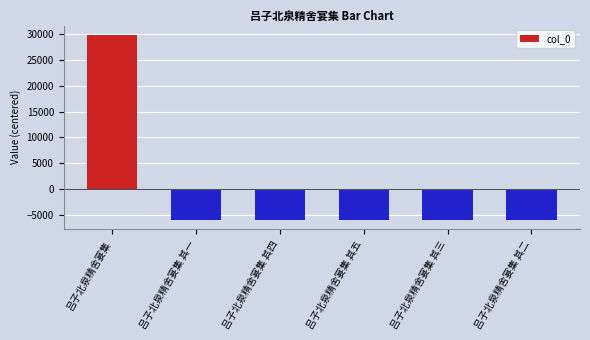

Count the number of data series in this chart.

1